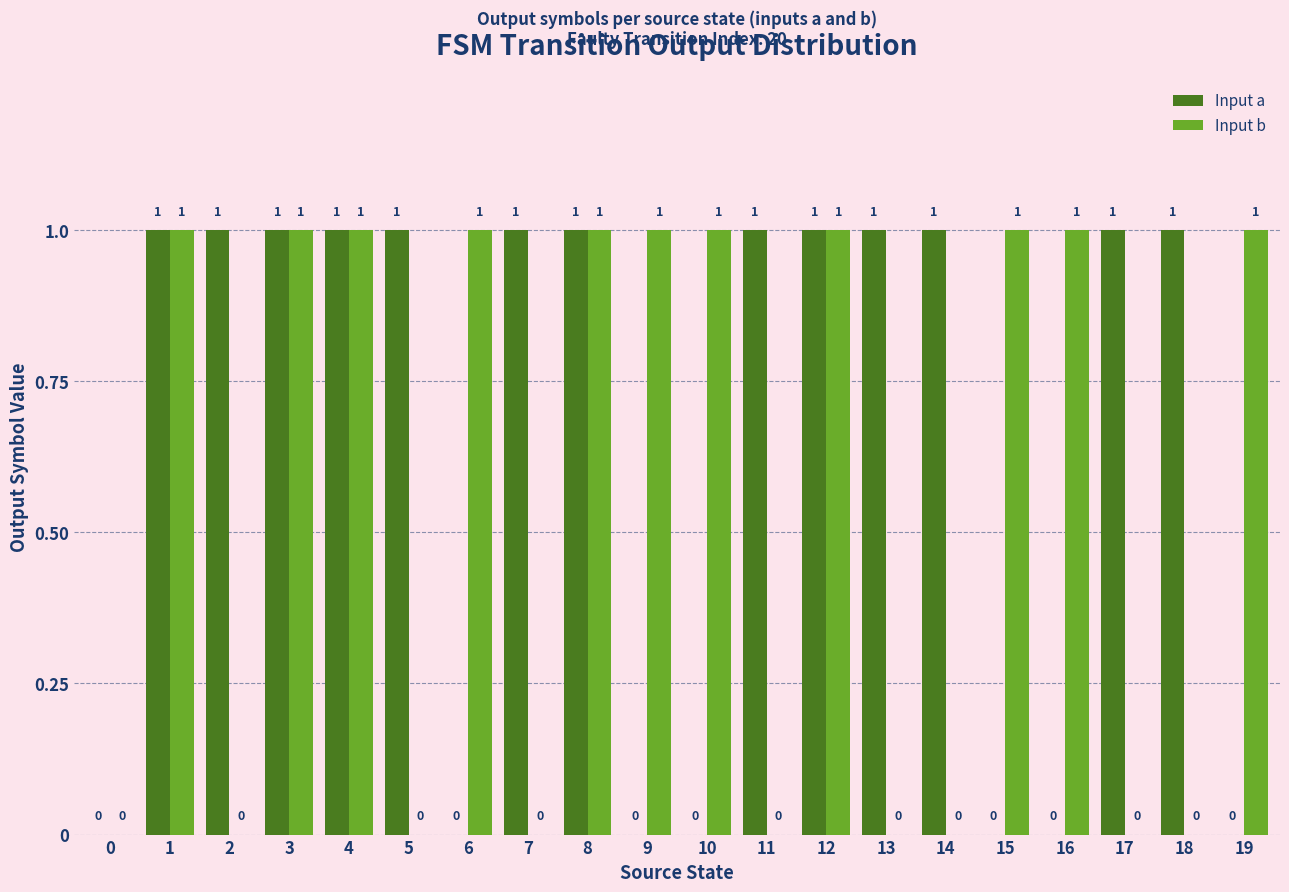

What is the average value of the Input b series?

1